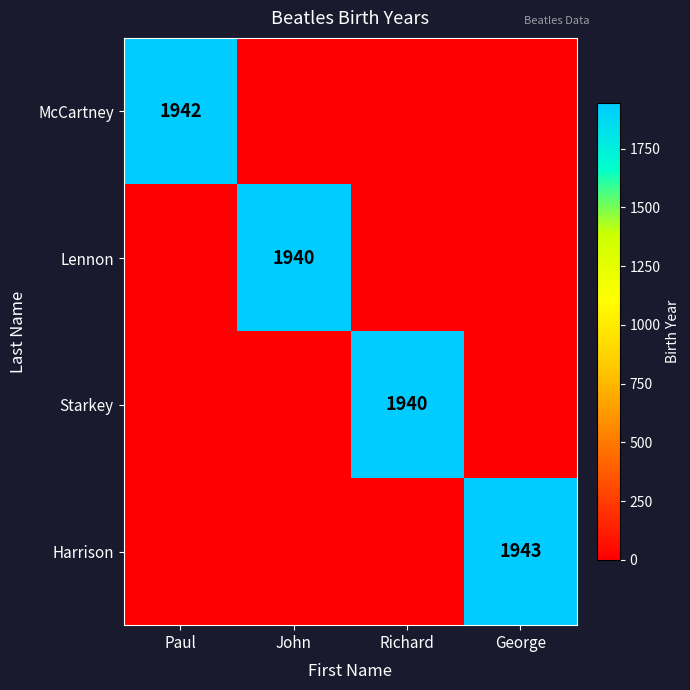

Is it true that Starkey equals 1940 at Richard?

True